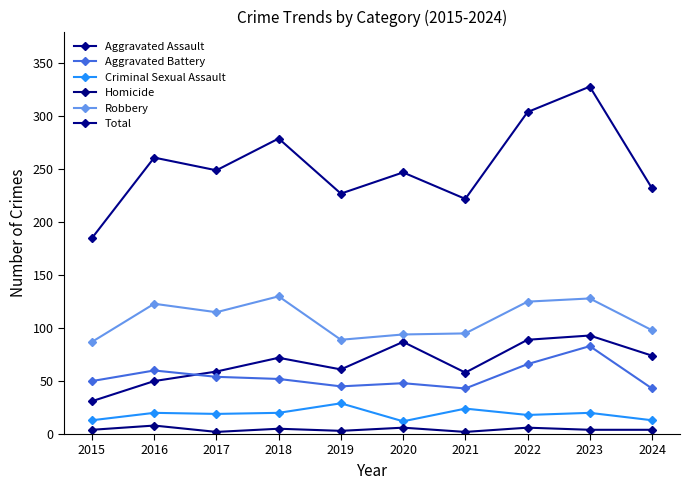

Reading right to left, list all the values displayed in this chart.

Aggravated Assault: 74	93	89	58	87	61	72	59	50	31
Aggravated Battery: 43	83	66	43	48	45	52	54	60	50
Criminal Sexual Assault: 13	20	18	24	12	29	20	19	20	13
Homicide: 4	4	6	2	6	3	5	2	8	4
Robbery: 98	128	125	95	94	89	130	115	123	87
Total: 232	328	304	222	247	227	279	249	261	185